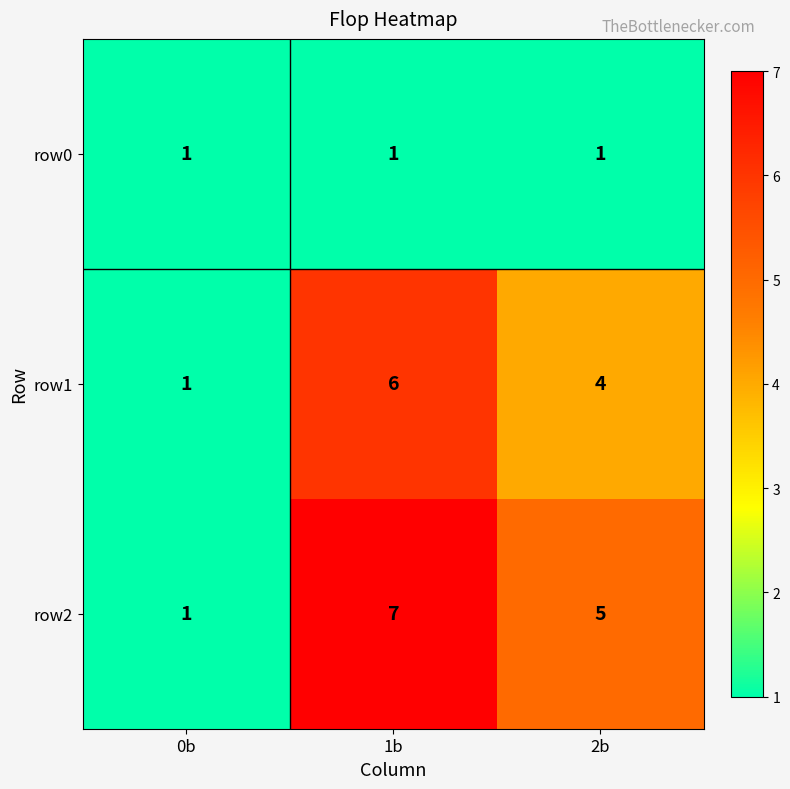

At which category is the sum across all series the highest?

1b